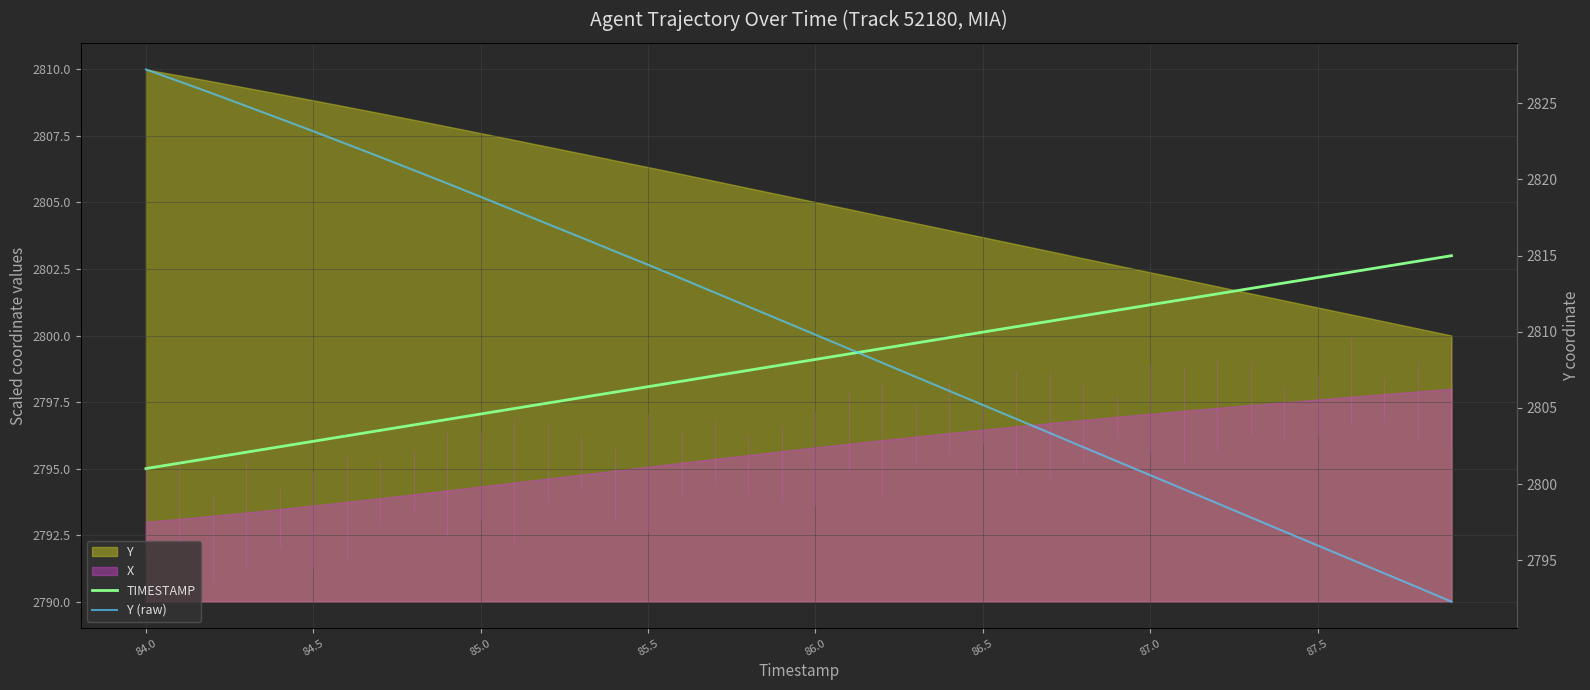

How many data points does each series have?

40